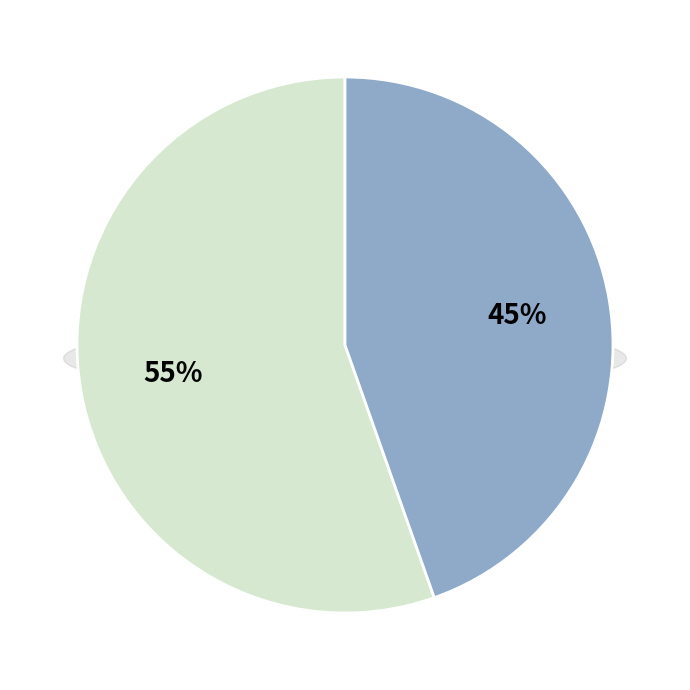

How many segments does this pie chart have?

2